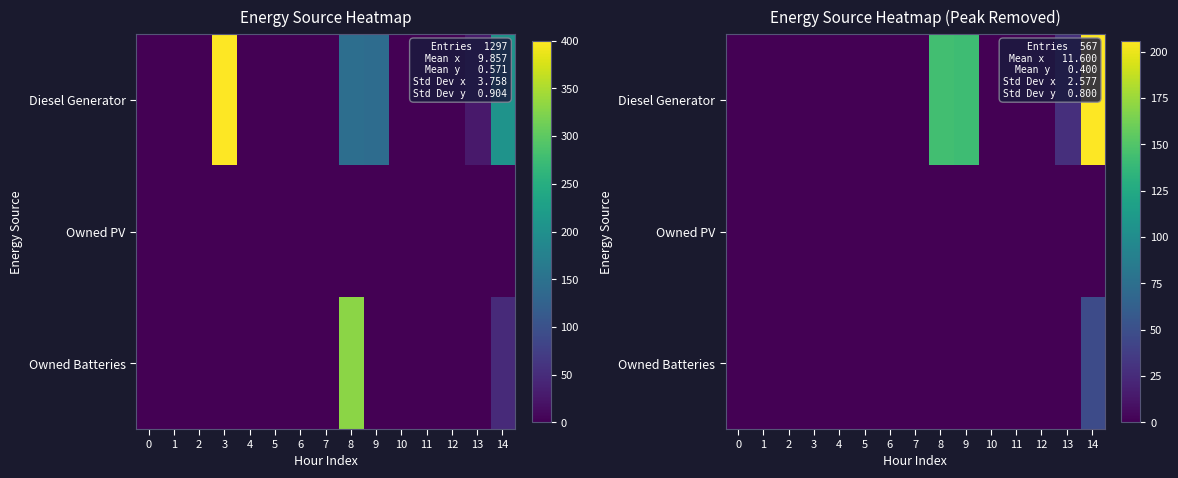

Which series has the largest total across all categories?

Diesel Generator